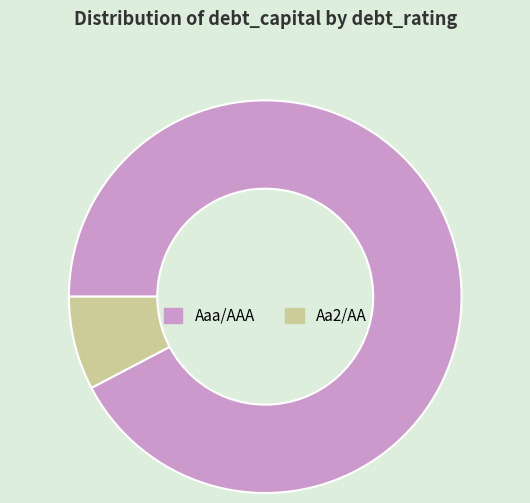

True or false: Aaa/AAA accounts for 92% of the total.

True